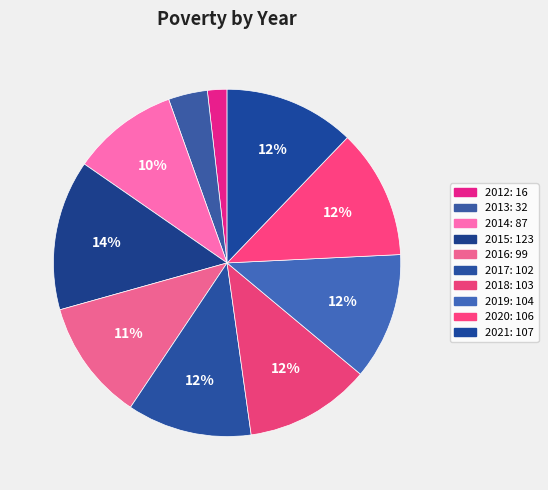

How many segments does this pie chart have?

10